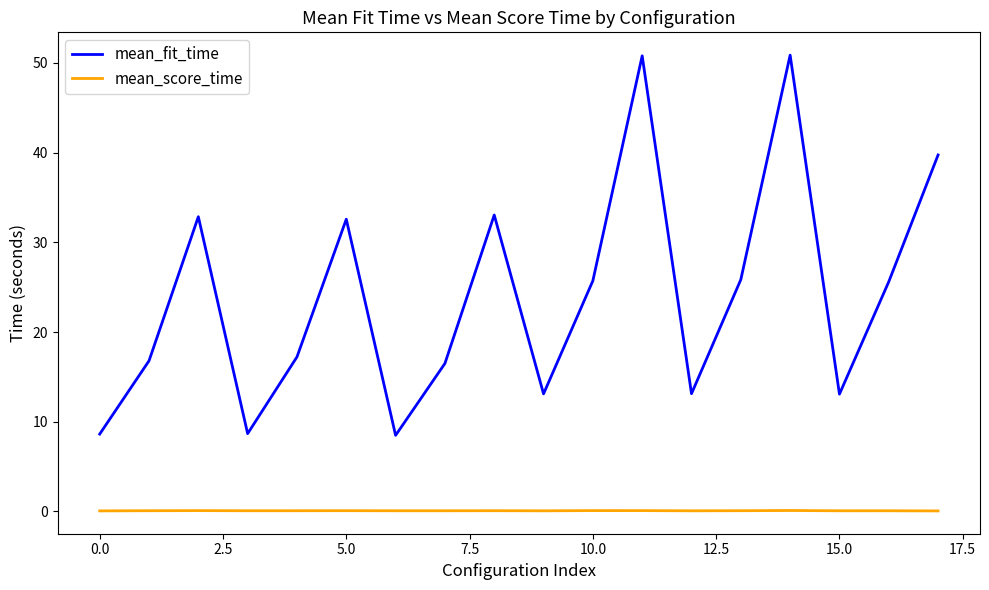

Which series has the widest spread of values?

mean_fit_time